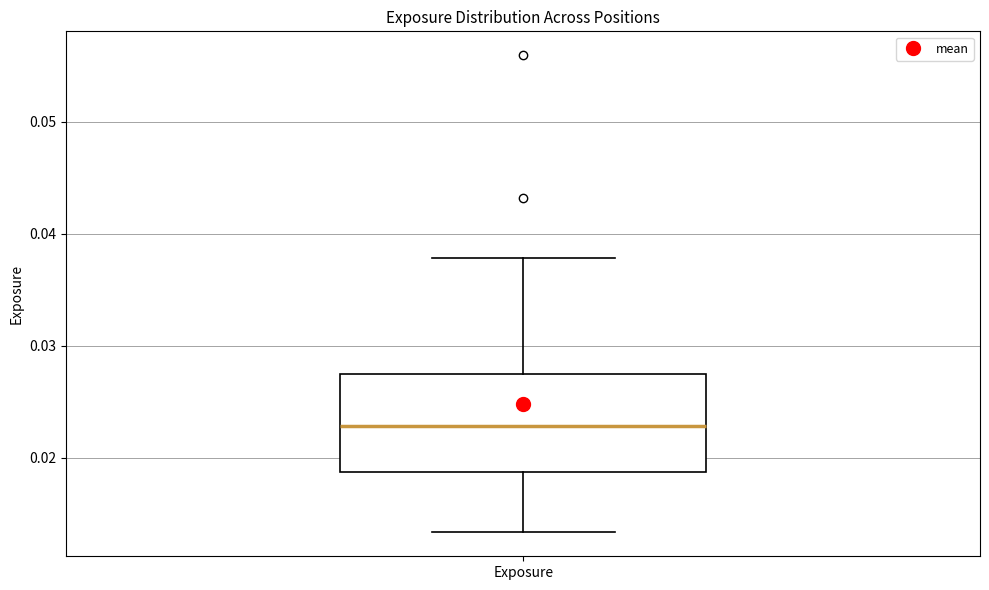

Transcribe this box plot: give where the median line is, the range the box spans, and where the two whiskers end, as read against the y-axis. The values are not printed on the chart, so give them approximately, as read against the axis.

median 0.023, box 0.019 to 0.027, whiskers 0.013 to 0.038